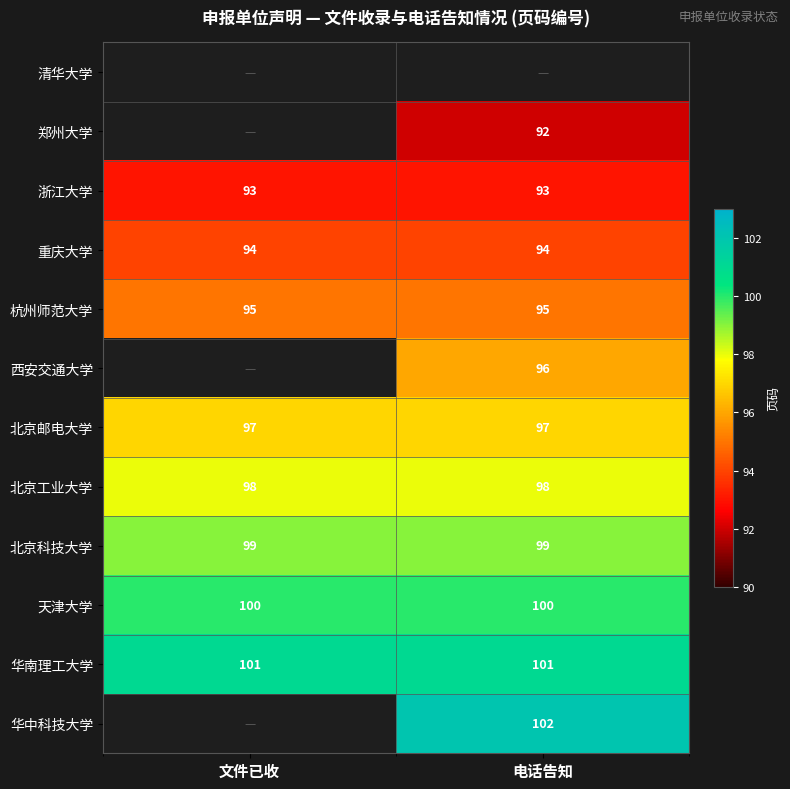

What is the sum of the 华南理工大学 values at 文件已收 and 电话告知?

202